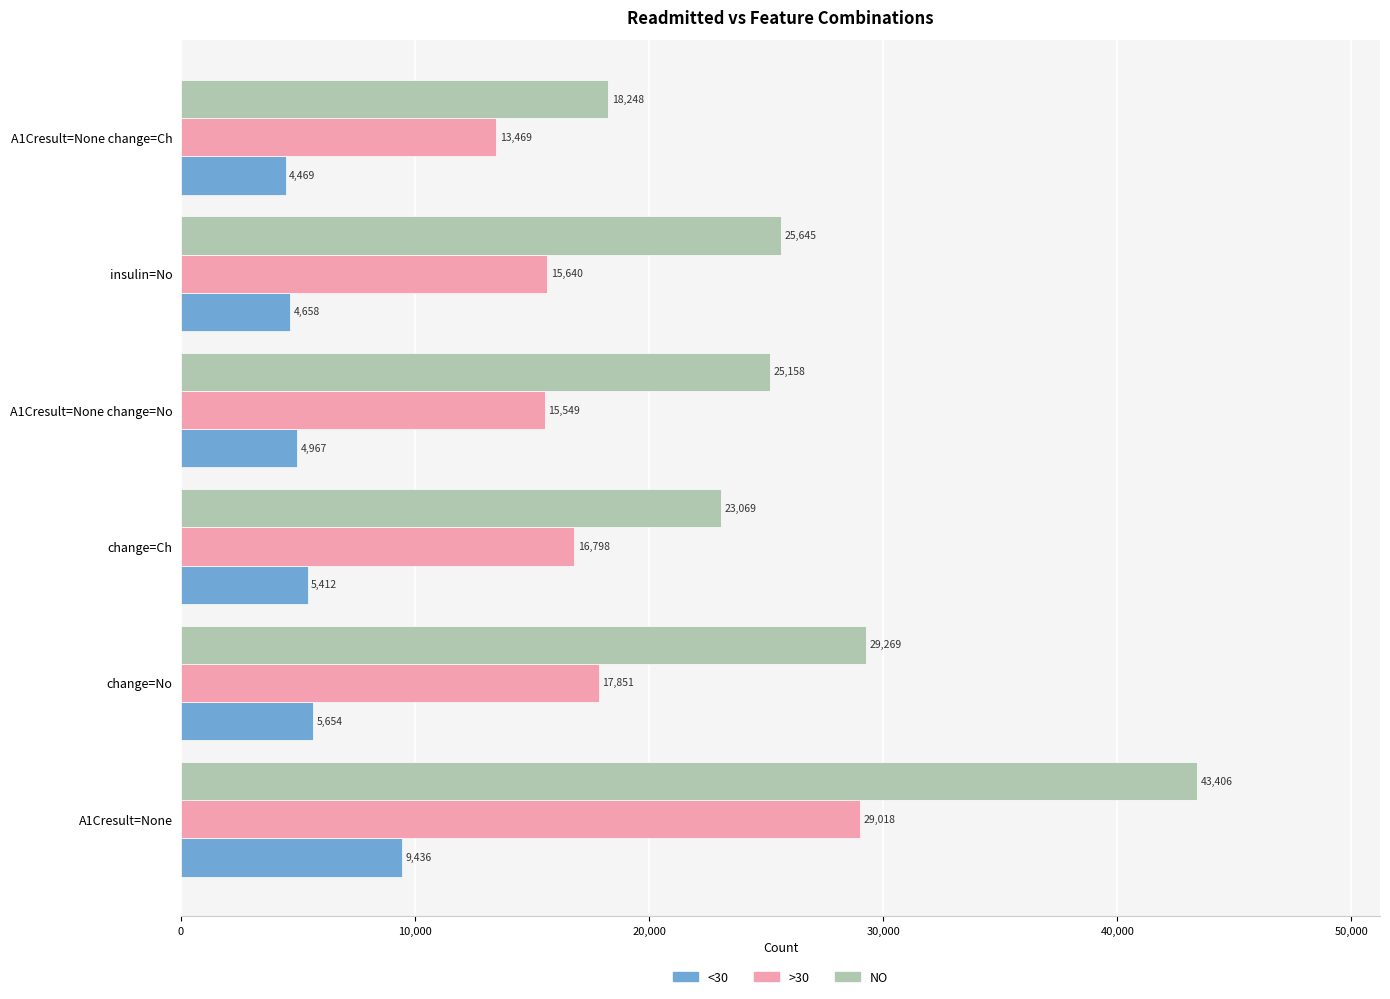

Count the number of categories in the chart.

6